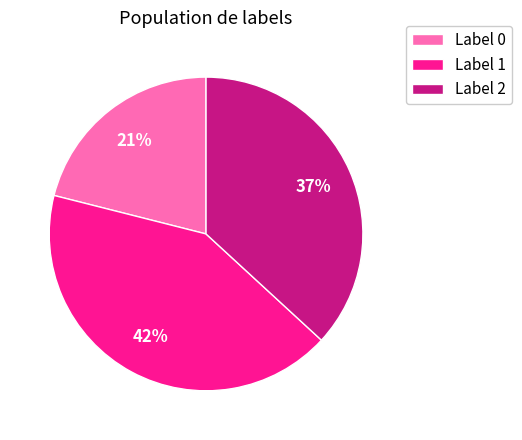

How many segments does this pie chart have?

3